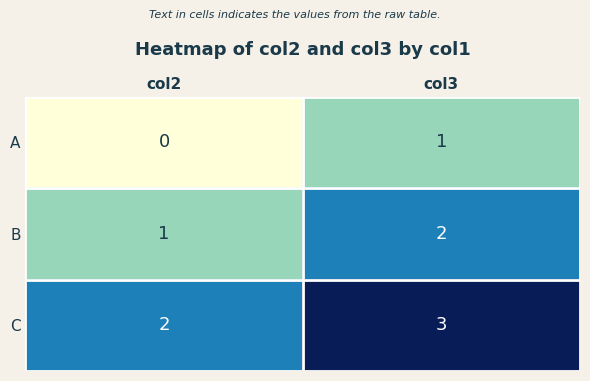

The value of A at col3 is 0. True or false?

False